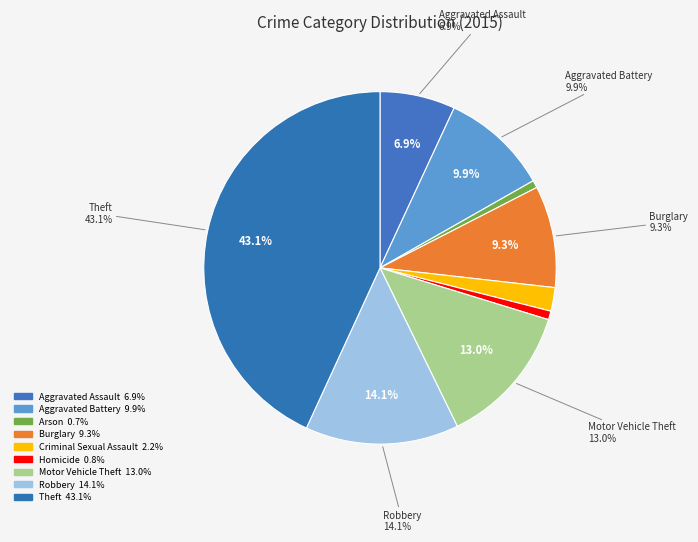

Do Criminal Sexual Assault and Theft together represent more than half of the pie?

No